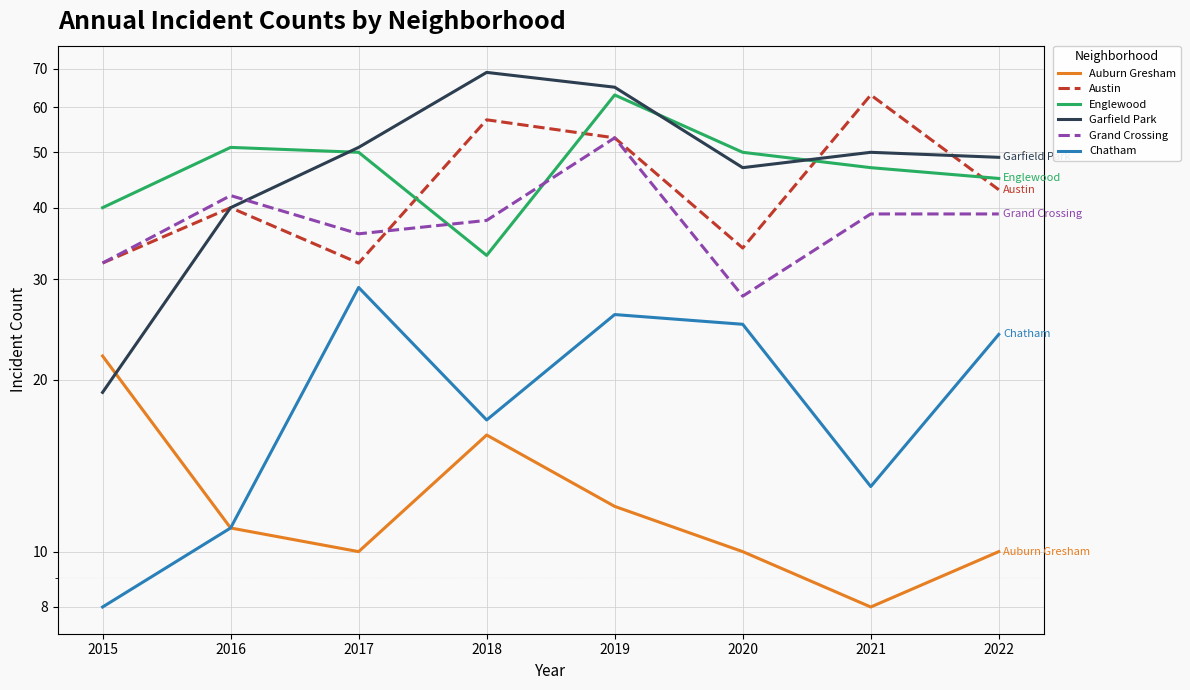

How many distinct data groups are displayed?

6